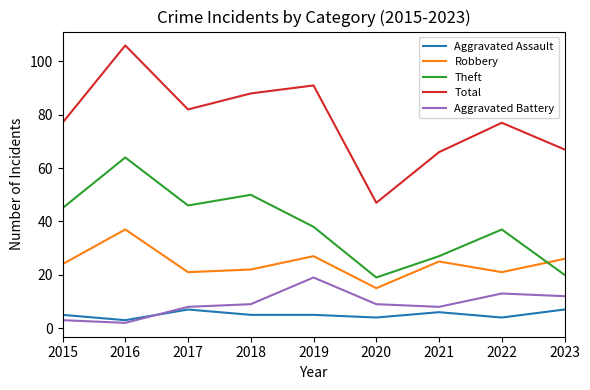

Between 2020 and 2023, which series saw the biggest shift?

Total